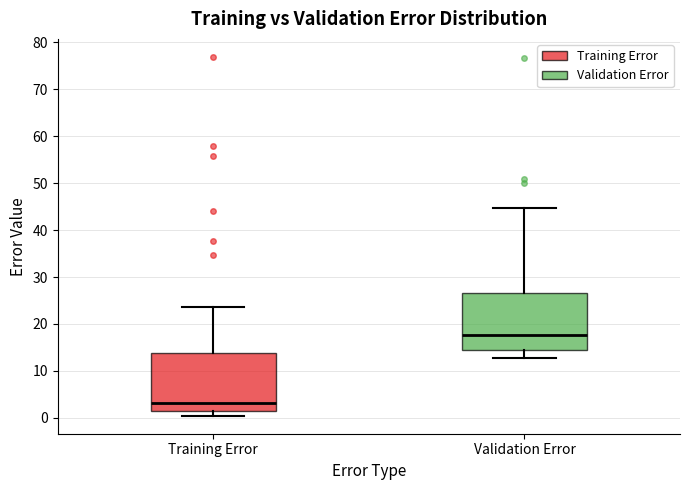

Which box's median line is the lowest?

Training Error